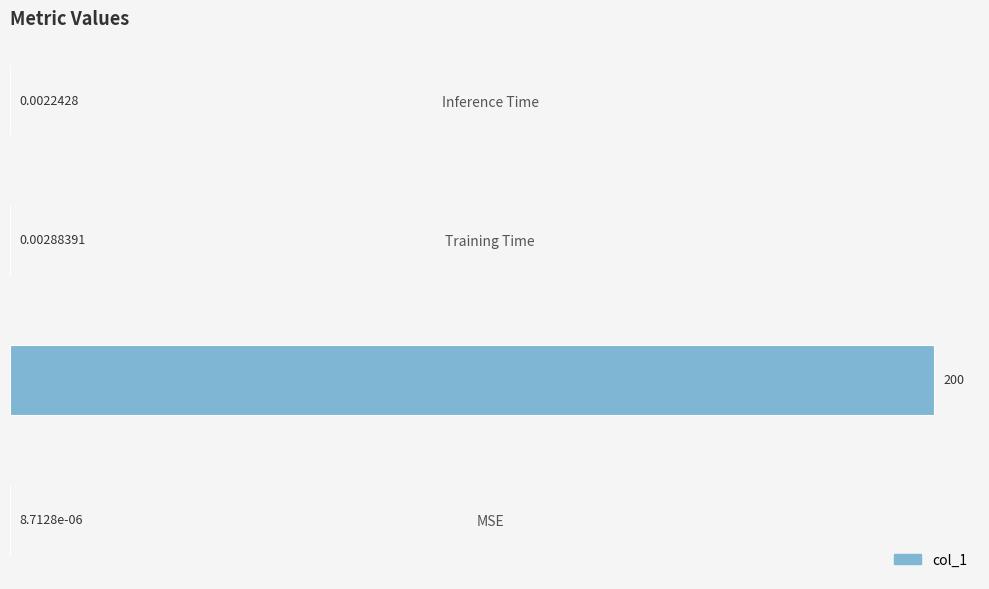

Where is the data nearest to the value 100?

Training Time